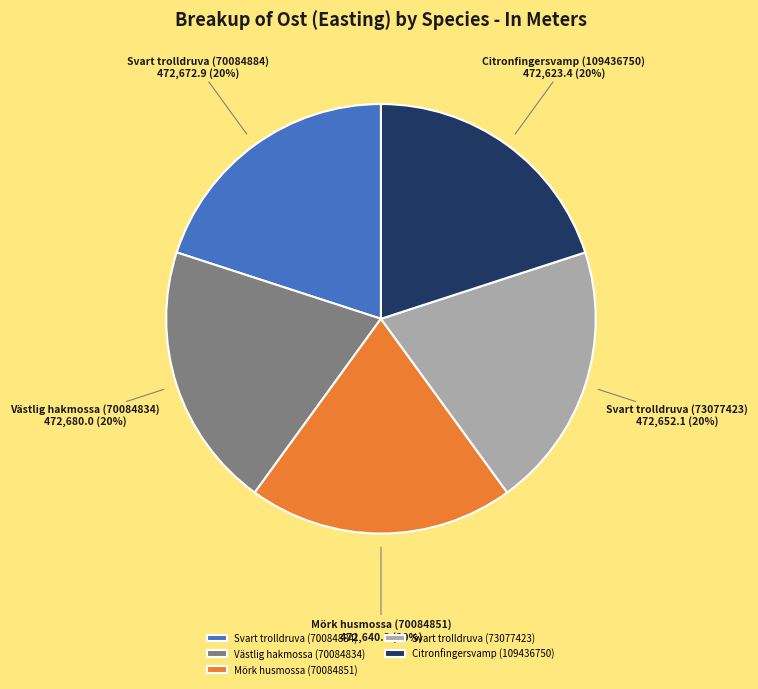

The Mörk husmossa (70084851) slice represents 20% of the pie. True or false?

True